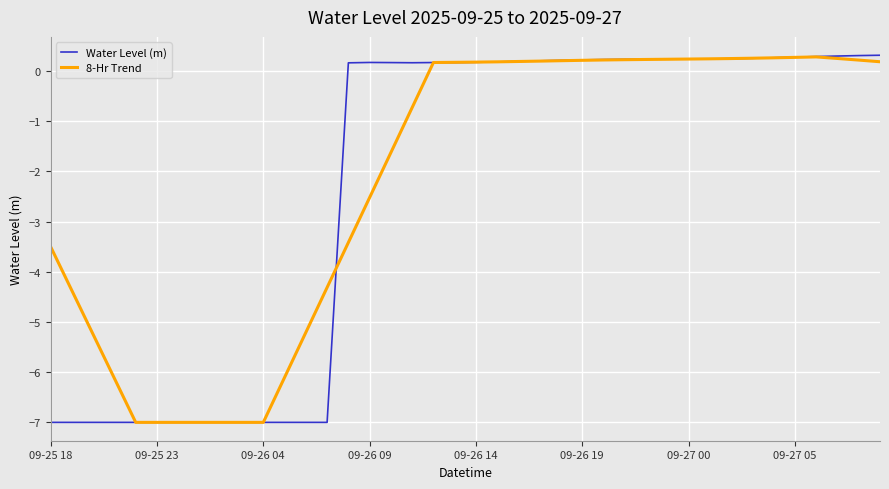

What is the maximum value for Water Level (m)?

0.3